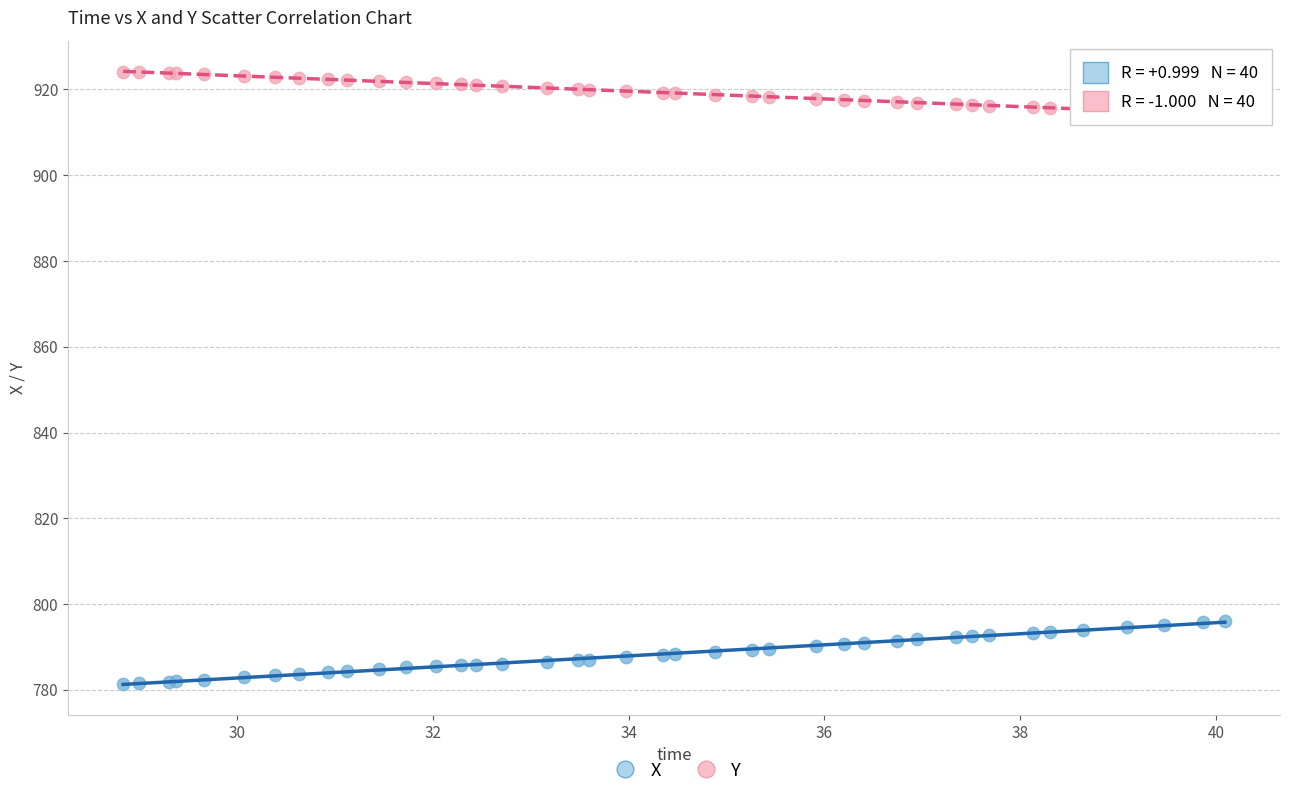

Which series contains the lowest Y value?

X